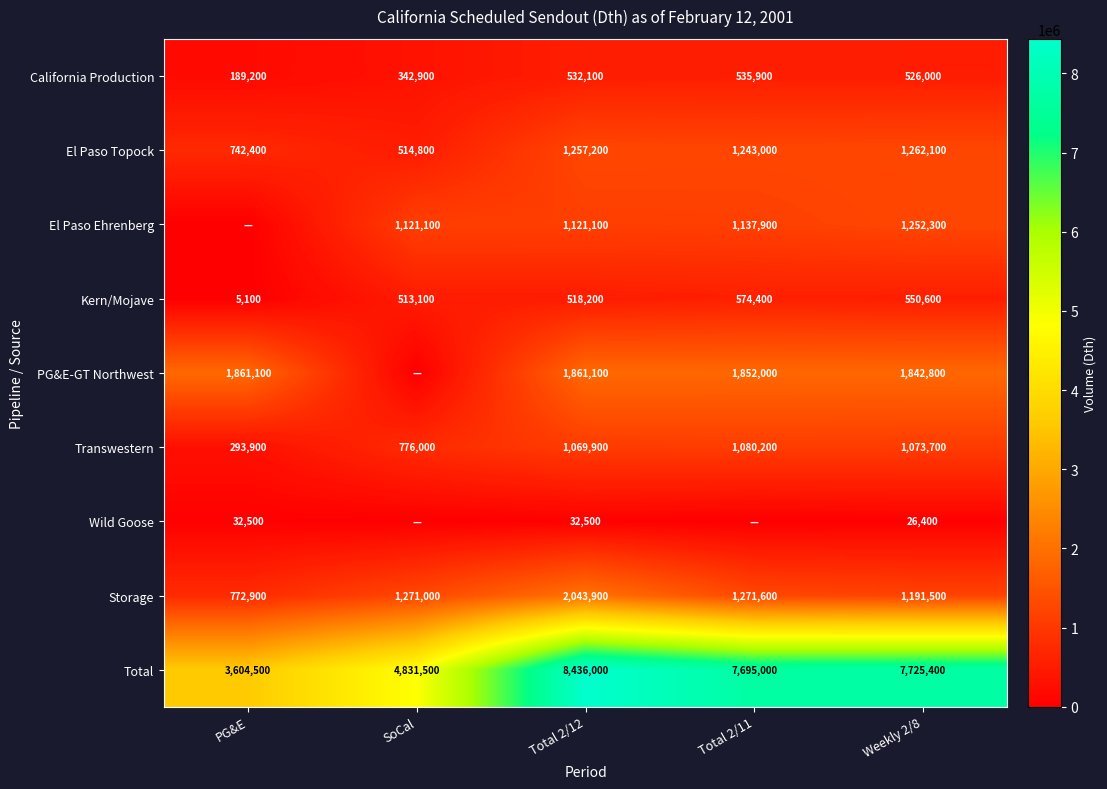

Rank the series at Weekly 2/8 from highest to lowest value.

Total, PG&E-GT Northwest, El Paso Topock, El Paso Ehrenberg, Storage, Transwestern, Kern/Mojave, California Production, Wild Goose